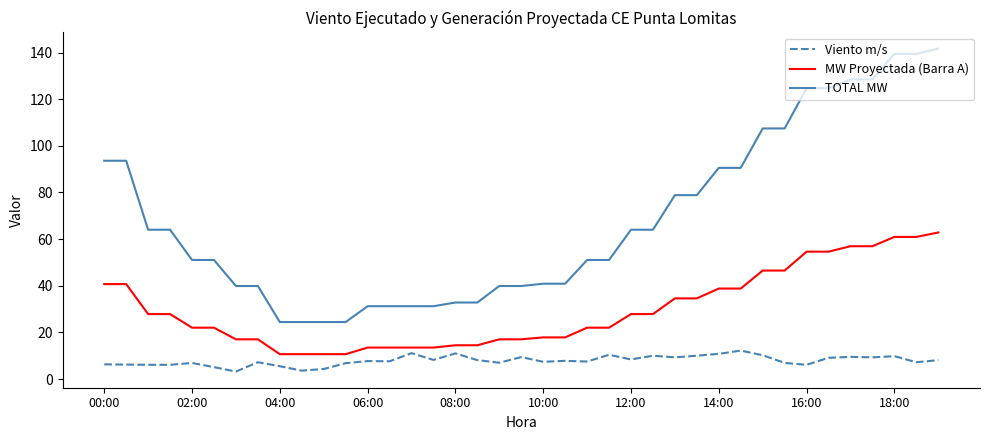

What is the difference between the maximum and minimum values in the Viento m/s series?

9.0